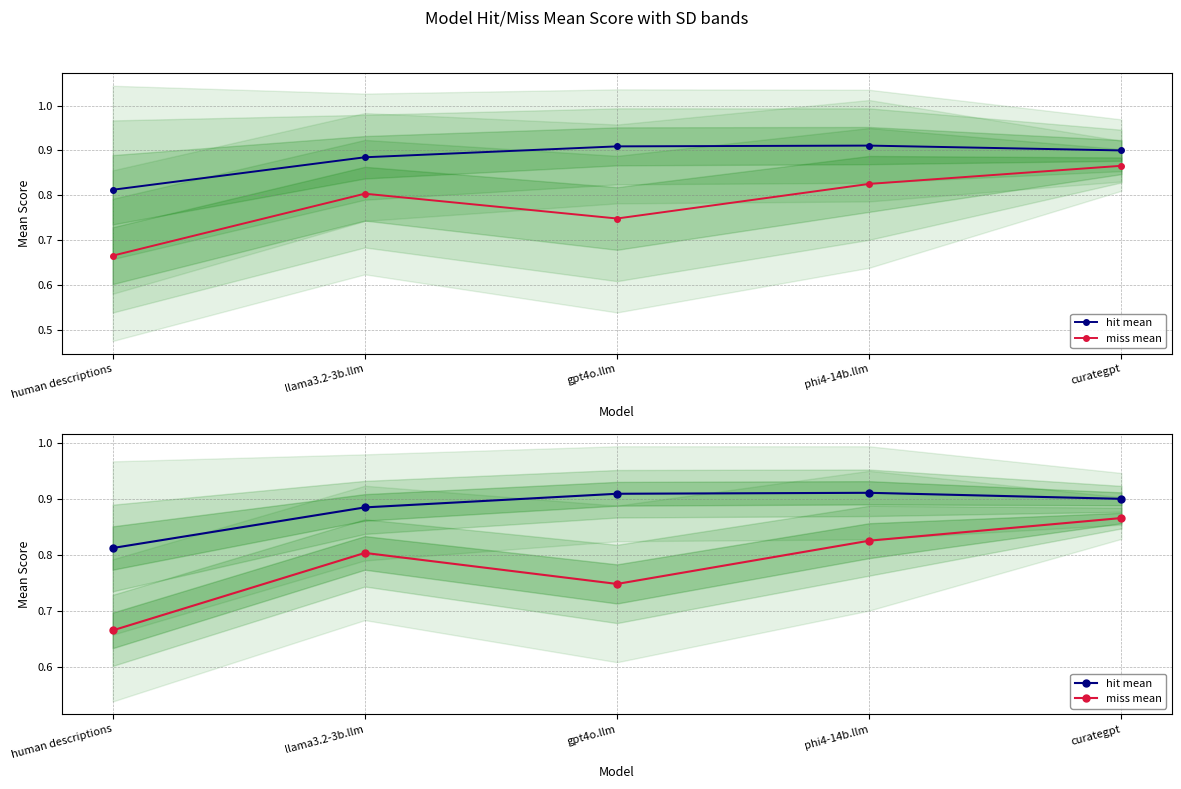

How many series are shown in this chart?

2